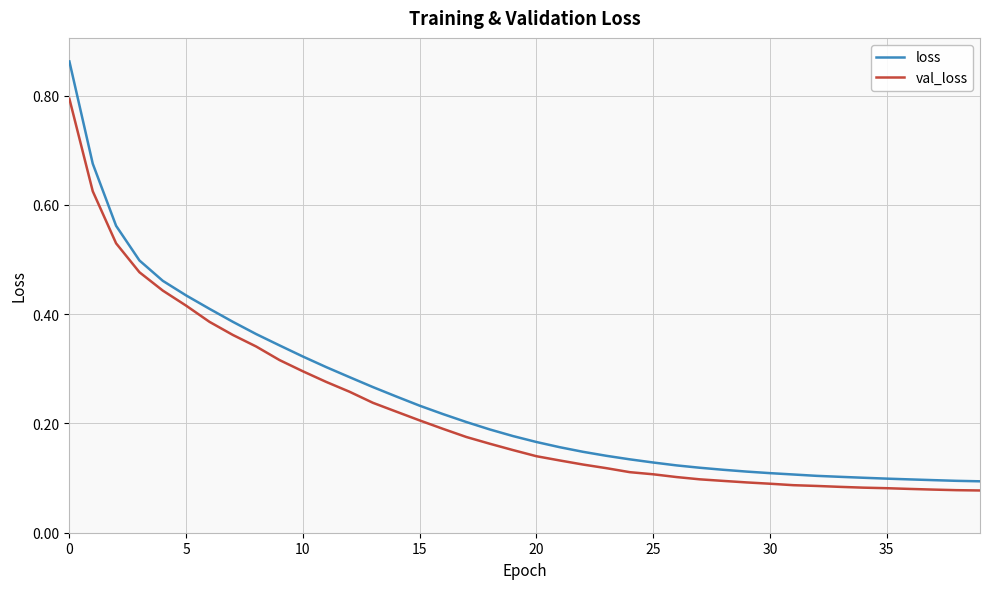

How many lines are shown in the chart?

2